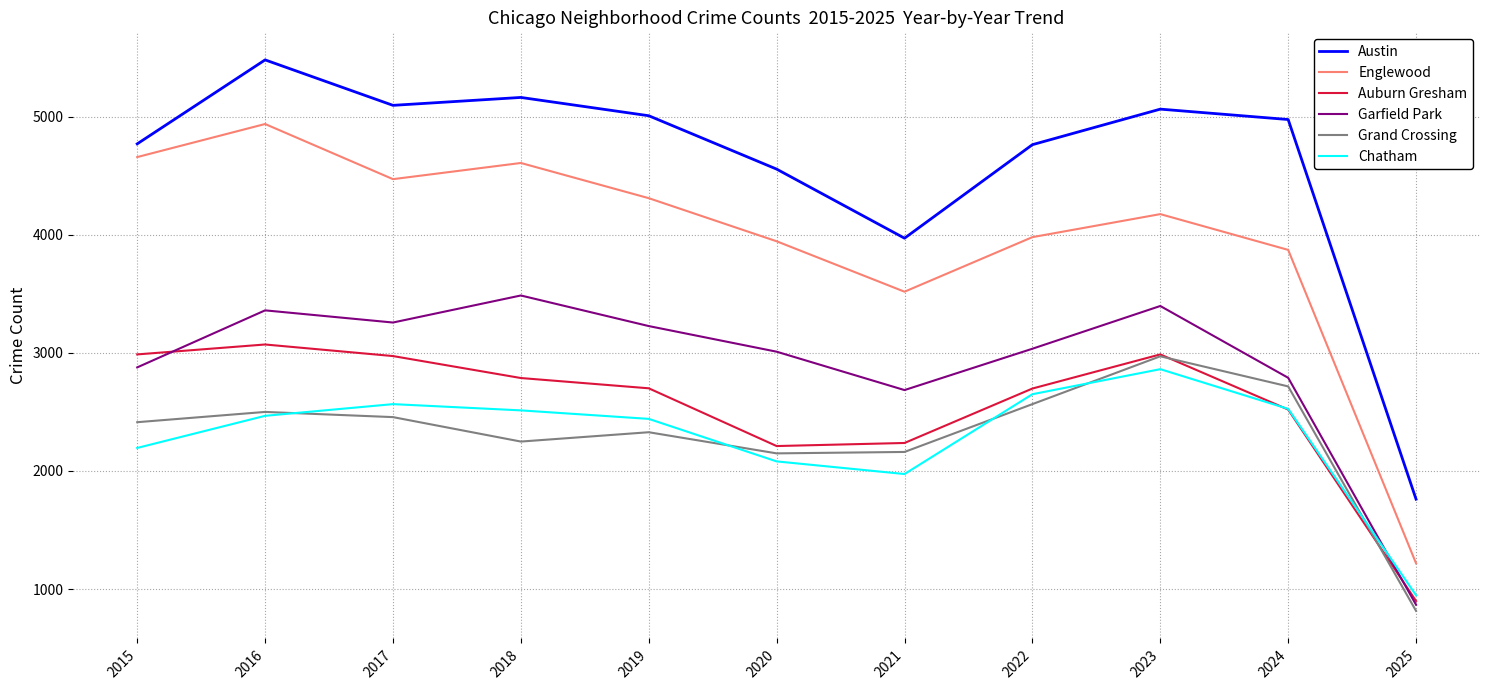

Which label corresponds to the smallest value in the chart?

2025